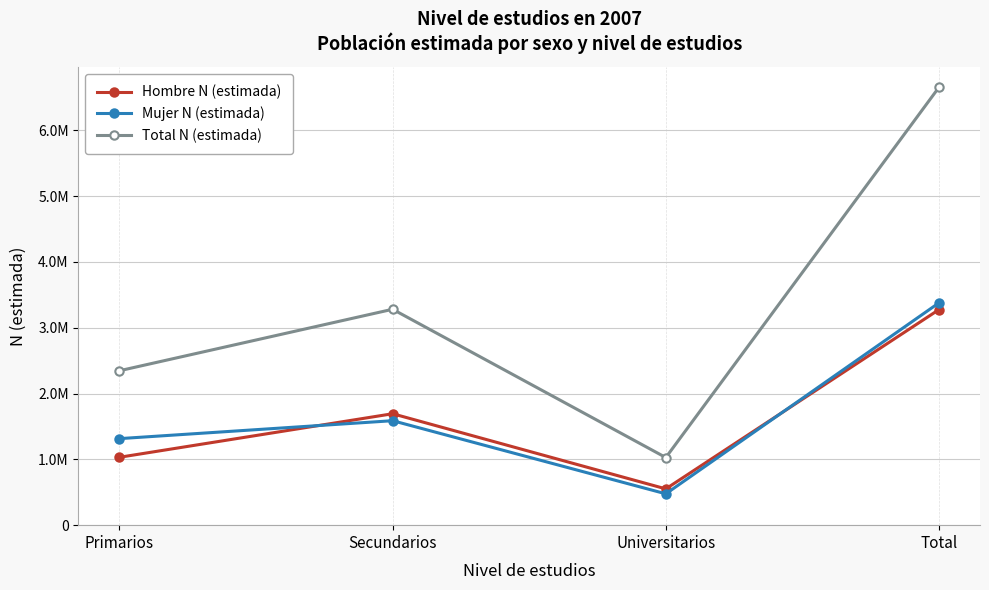

What are all the series names shown in the legend?

Hombre N (estimada), Mujer N (estimada), Total N (estimada)